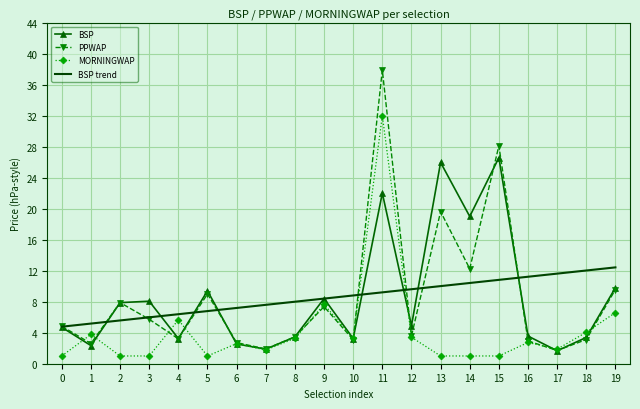

Which series changed the most between 5 and 7?

BSP